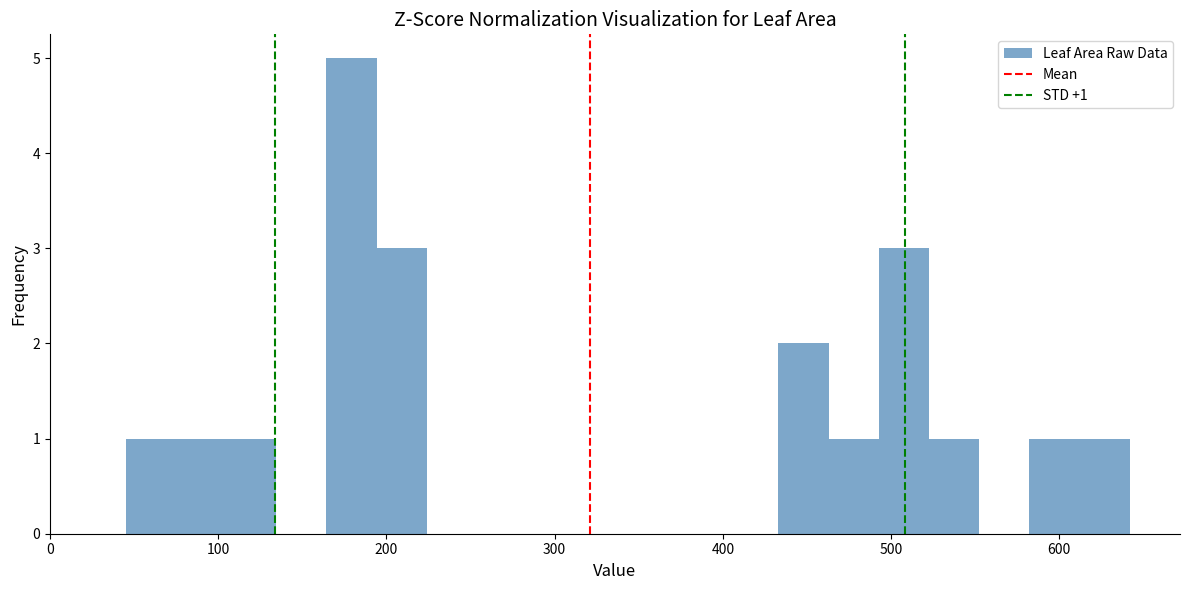

Read against the x-axis, roughly where is the centre of the tallest bar?

180